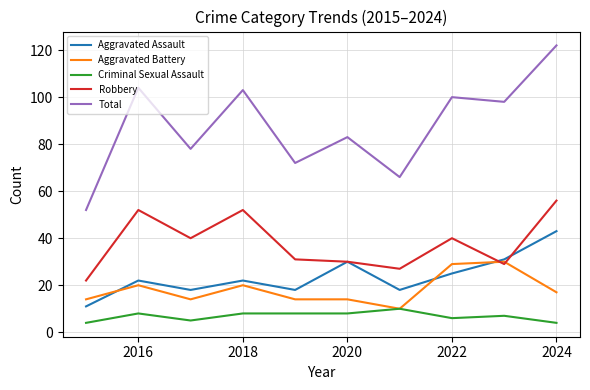

How many series are shown in this chart?

5